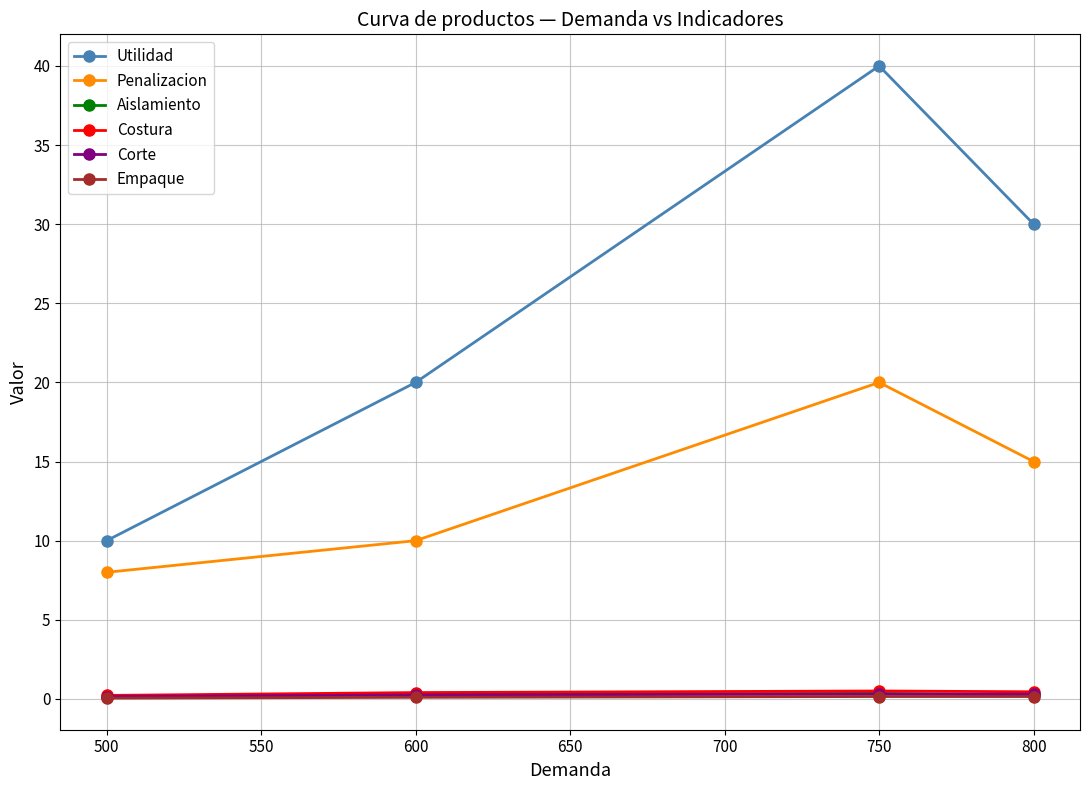

In Costura, how many points are higher than both neighbors (excluding endpoints)?

1